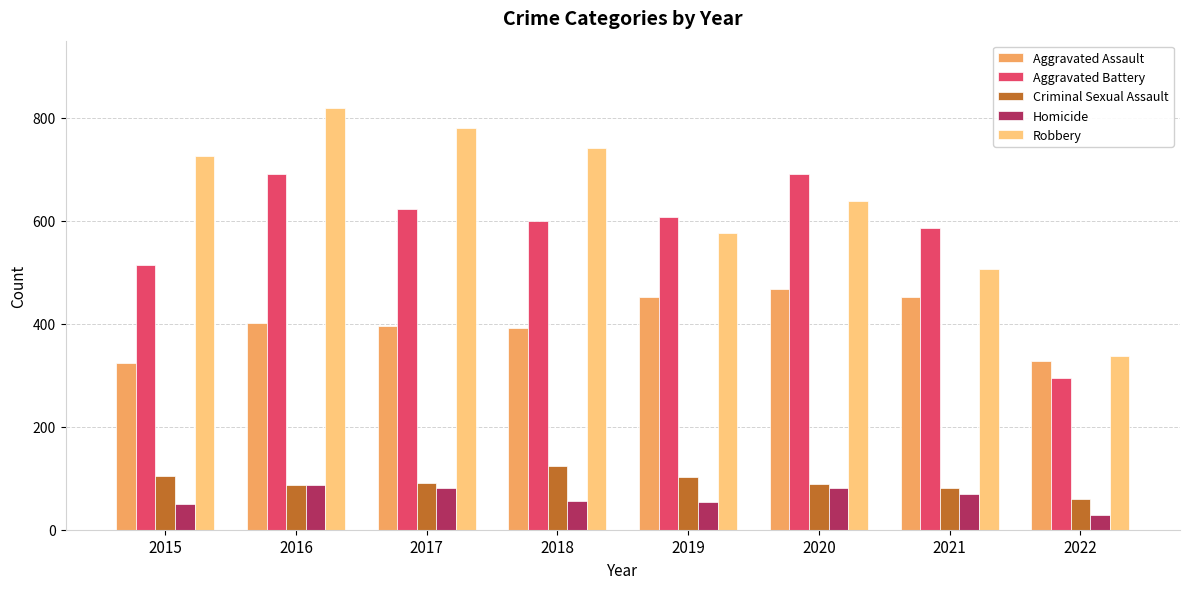

What is the value of the Aggravated Battery bar at the 5th from the left?

608